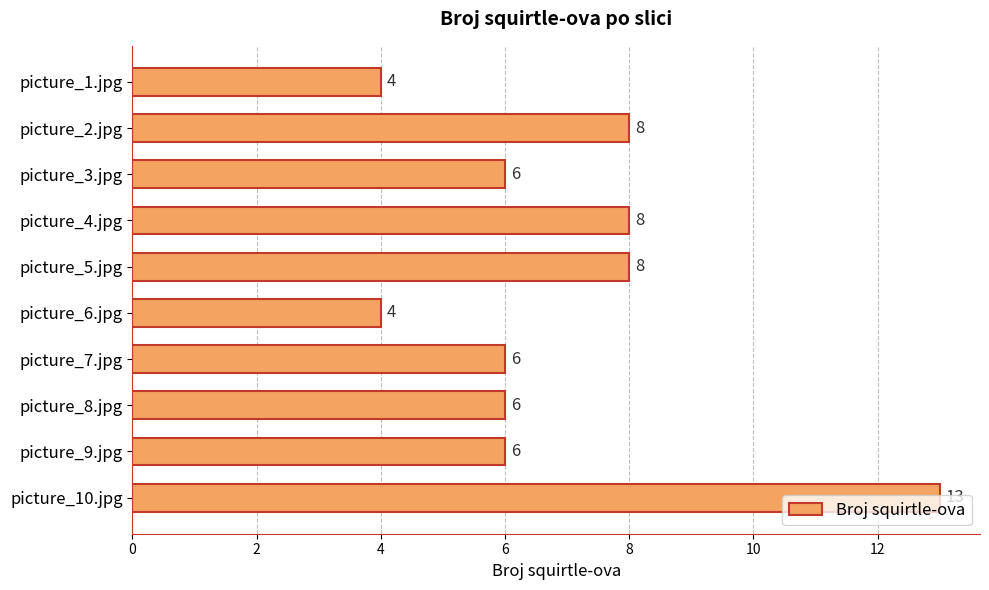

What is the average value?

7